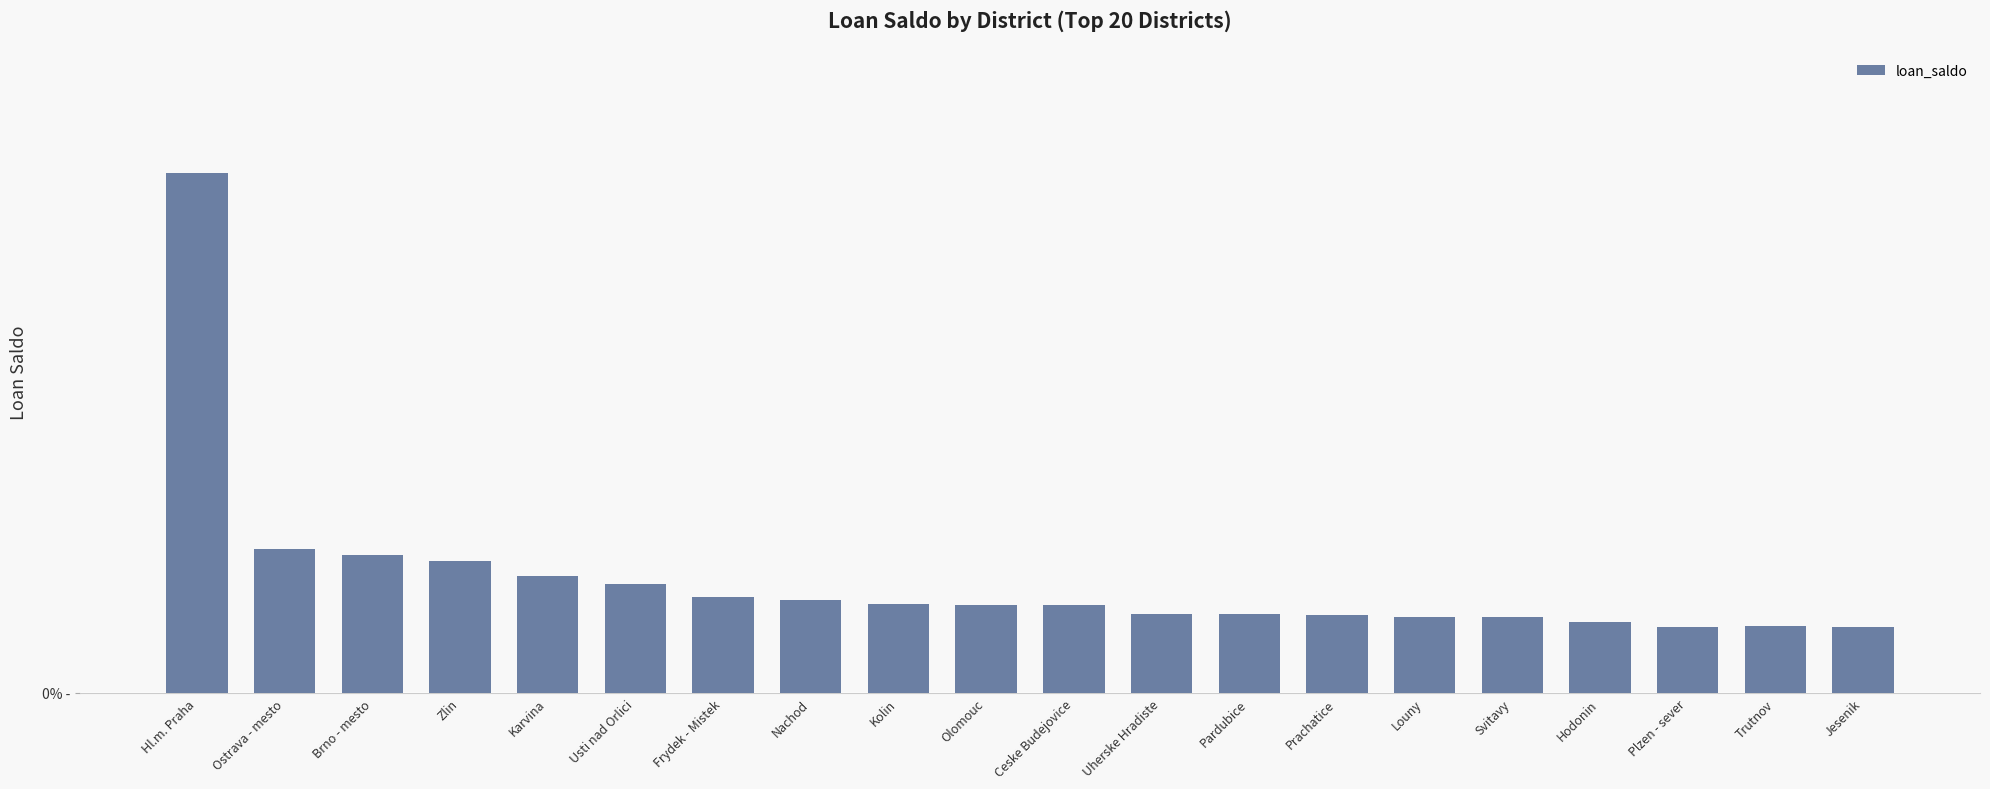

The chart shows a value of 2784744 at Brno - mesto. True or false?

True